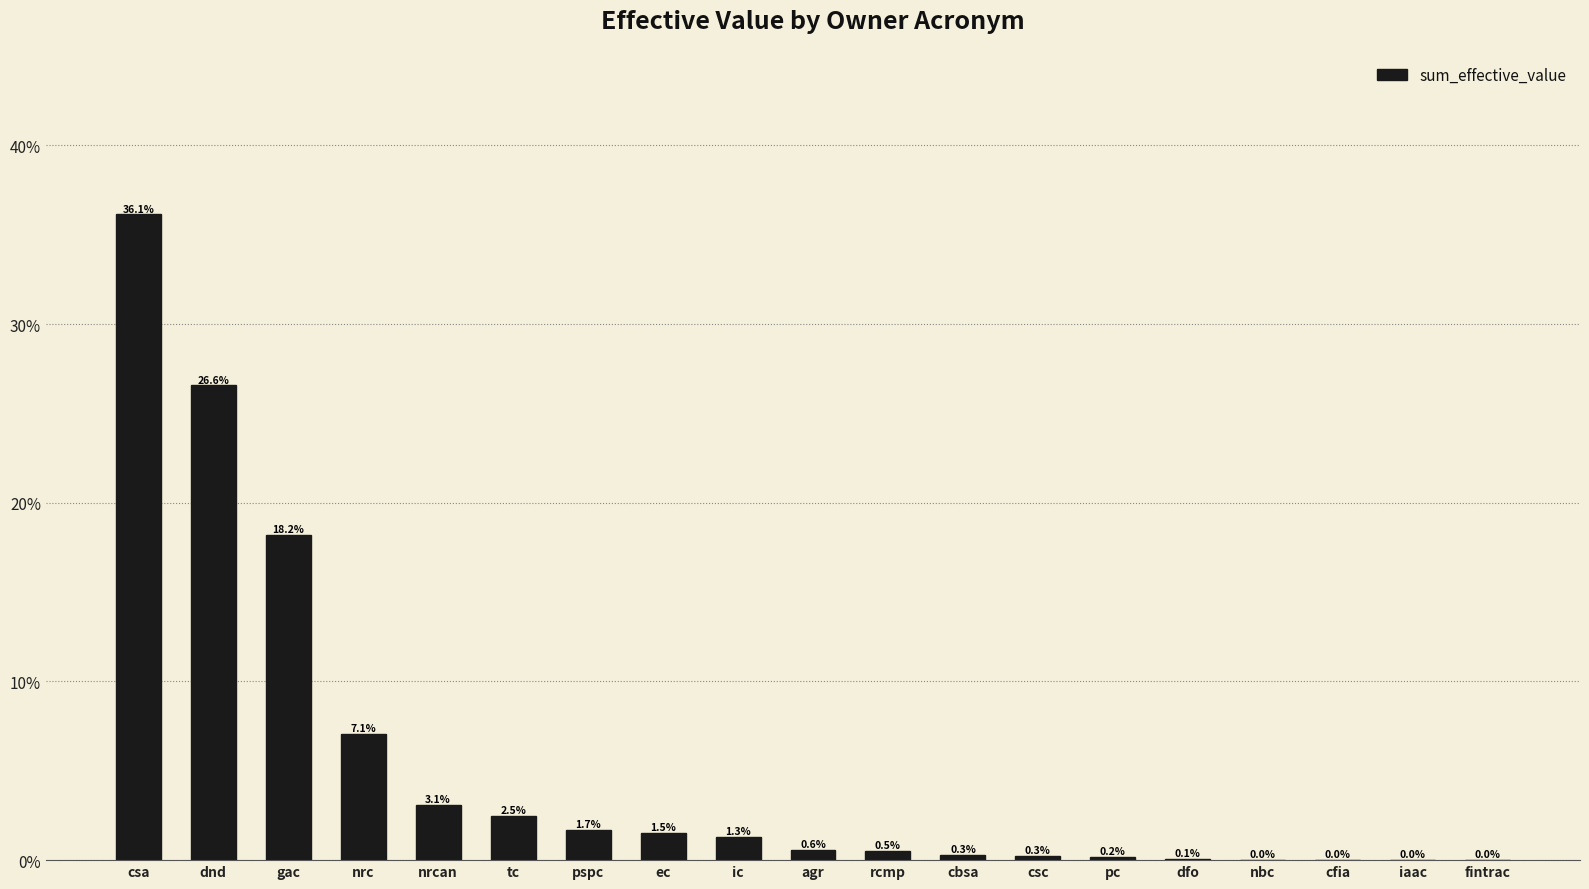

Which has a higher value, ec or pspc?

pspc